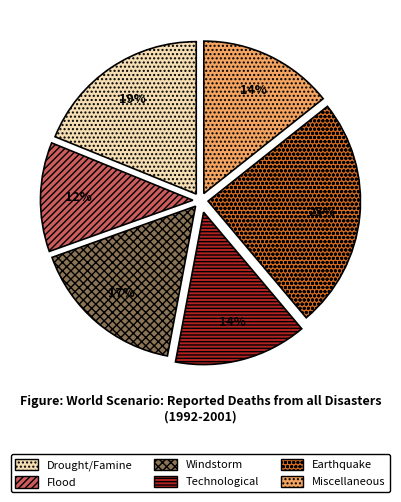

Which has a higher value, Drought/Famine or Earthquake?

Earthquake